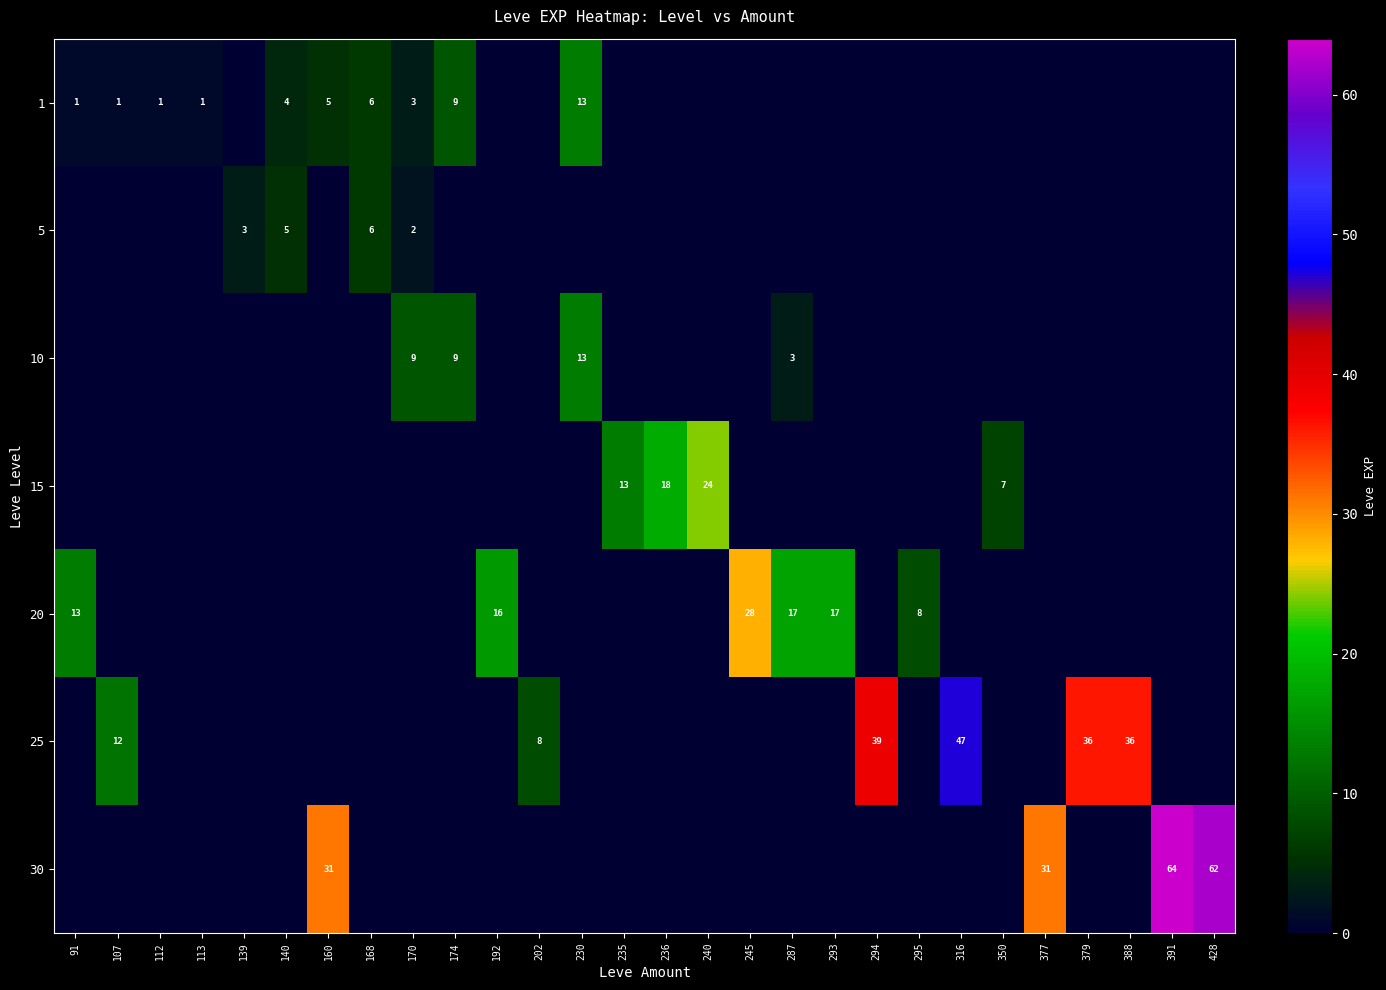

Which category has the highest value across all series?

391